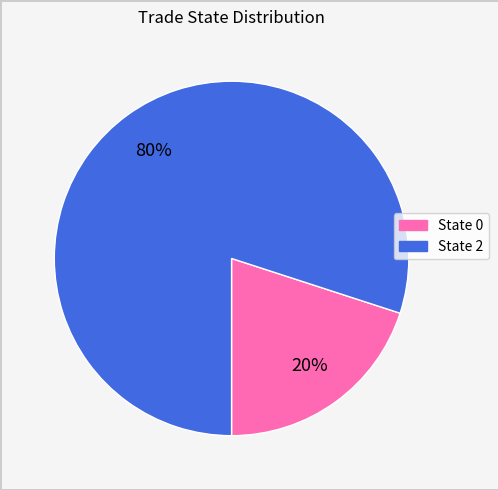

To the nearest percent, what is the difference between the largest and smallest slice percentages?

60%